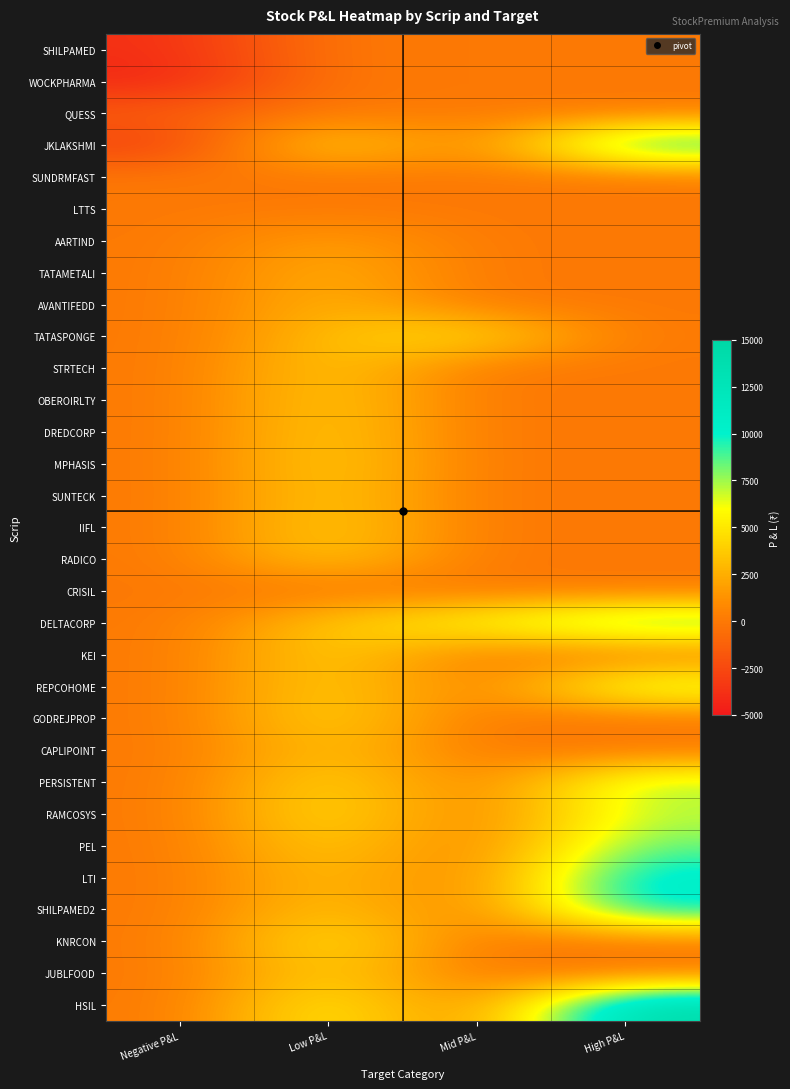

Reading left to right, what are all the values shown in this chart?

SHILPAMED: Negative P&L=-3846.2	Low P&L=0.0	Mid P&L=0.0	High P&L=0.0
WOCKPHARMA: Negative P&L=-4379.6	Low P&L=0.0	Mid P&L=0.0	High P&L=0.0
QUESS: Negative P&L=-1295.0	Low P&L=0.0	Mid P&L=0.0	High P&L=0.0
JKLAKSHMI: Negative P&L=-3125.0	Low P&L=5016.7	Mid P&L=0.0	High P&L=11036.8
SUNDRMFAST: Negative P&L=0.0	Low P&L=0.0	Mid P&L=0.0	High P&L=0.0
LTTS: Negative P&L=0.0	Low P&L=0.0	Mid P&L=0.0	High P&L=0.0
AARTIND: Negative P&L=0.0	Low P&L=2069.0	Mid P&L=0.0	High P&L=0.0
TATAMETALI: Negative P&L=0.0	Low P&L=2821.3	Mid P&L=0.0	High P&L=0.0
AVANTIFEDD: Negative P&L=0.0	Low P&L=3045.7	Mid P&L=0.0	High P&L=0.0
TATASPONGE: Negative P&L=0.0	Low P&L=3409.1	Mid P&L=5020.9	High P&L=0.0
STRTECH: Negative P&L=0.0	Low P&L=3947.4	Mid P&L=0.0	High P&L=0.0
OBEROIRLTY: Negative P&L=0.0	Low P&L=4054.1	Mid P&L=0.0	High P&L=0.0
DREDCORP: Negative P&L=0.0	Low P&L=4109.6	Mid P&L=0.0	High P&L=0.0
MPHASIS: Negative P&L=0.0	Low P&L=4238.1	Mid P&L=0.0	High P&L=0.0
SUNTECK: Negative P&L=0.0	Low P&L=4087.2	Mid P&L=0.0	High P&L=0.0
IIFL: Negative P&L=0.0	Low P&L=4259.6	Mid P&L=0.0	High P&L=0.0
RADICO: Negative P&L=0.0	Low P&L=4054.1	Mid P&L=0.0	High P&L=0.0
CRISIL: Negative P&L=0.0	Low P&L=0.0	Mid P&L=0.0	High P&L=0.0
DELTACORP: Negative P&L=0.0	Low P&L=3837.9	Mid P&L=6122.4	High P&L=9594.9
KEI: Negative P&L=0.0	Low P&L=4319.4	Mid P&L=0.0	High P&L=0.0
REPCOHOME: Negative P&L=0.0	Low P&L=4336.4	Mid P&L=0.0	High P&L=7490.1
GODREJPROP: Negative P&L=0.0	Low P&L=4545.4	Mid P&L=0.0	High P&L=0.0
CAPLIPOINT: Negative P&L=0.0	Low P&L=3658.5	Mid P&L=0.0	High P&L=0.0
PERSISTENT: Negative P&L=0.0	Low P&L=4746.8	Mid P&L=0.0	High P&L=7594.9
RAMCOSYS: Negative P&L=0.0	Low P&L=5067.6	Mid P&L=0.0	High P&L=7094.6
PEL: Negative P&L=0.0	Low P&L=4245.3	Mid P&L=0.0	High P&L=8490.6
LTI: Negative P&L=0.0	Low P&L=3597.1	Mid P&L=0.0	High P&L=11151.1
SHILPAMED2: Negative P&L=0.0	Low P&L=3836.3	Mid P&L=0.0	High P&L=10741.7
KNRCON: Negative P&L=0.0	Low P&L=5381.2	Mid P&L=0.0	High P&L=0.0
JUBLFOOD: Negative P&L=0.0	Low P&L=4309.7	Mid P&L=0.0	High P&L=0.0
HSIL: Negative P&L=0.0	Low P&L=5853.7	Mid P&L=0.0	High P&L=14634.1